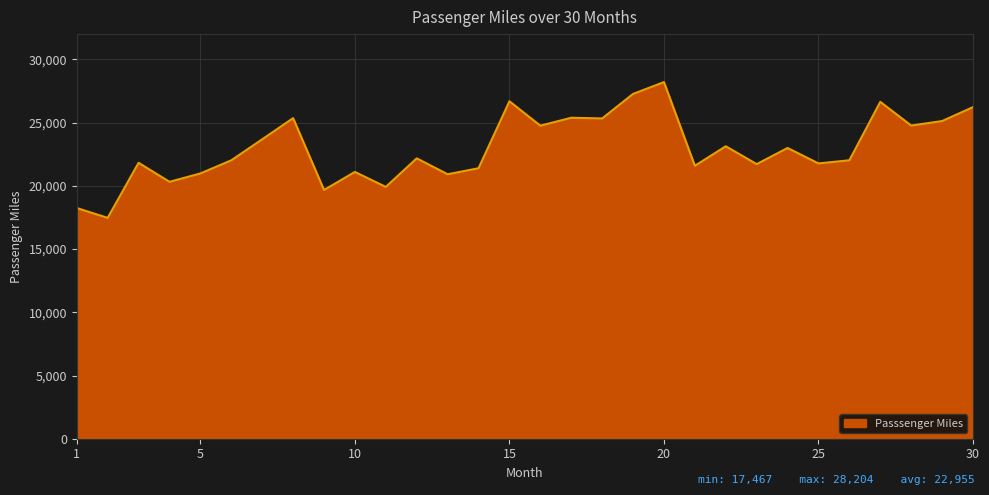

What is the difference between the maximum and minimum values?

10737